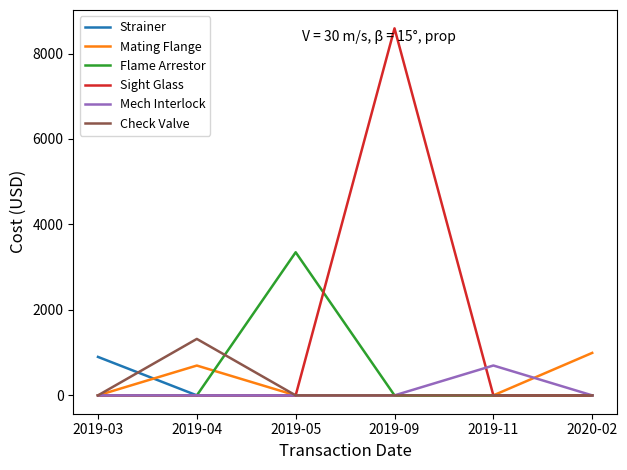

True or false: Flame Arrestor has a value of 2116 at 2020-02.

False